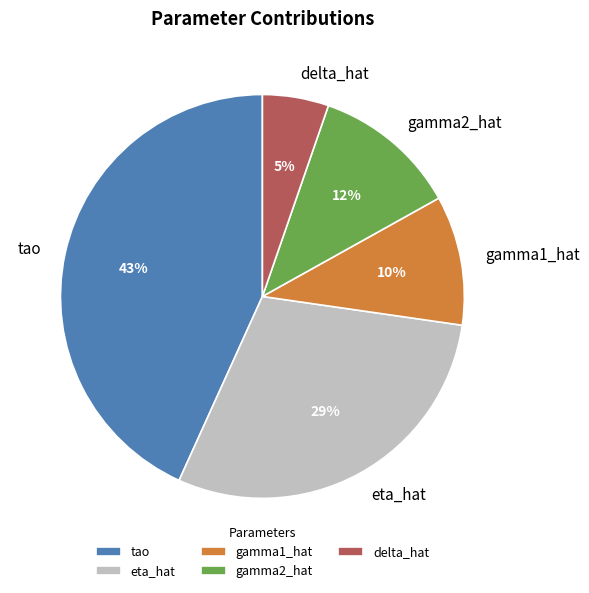

Does any single category account for the majority?

No